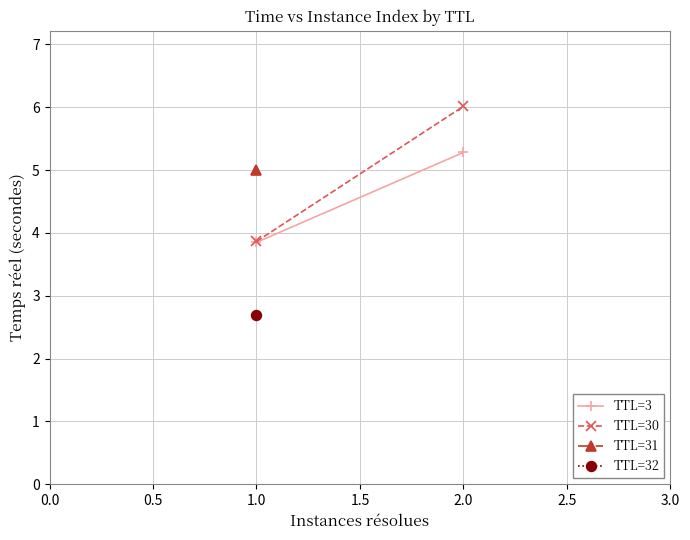

What is the value of the TTL=3 point at the 2nd from the left?

5.3